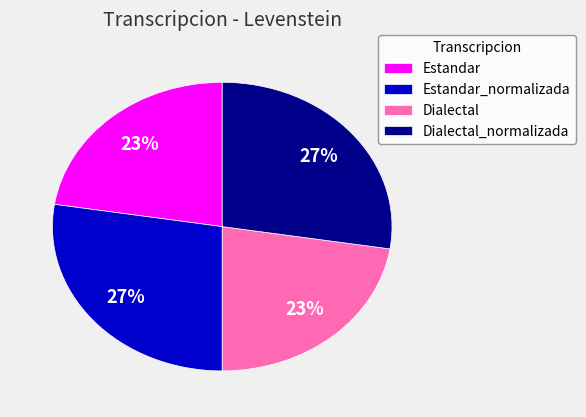

The Estandar slice represents 23% of the pie. True or false?

True